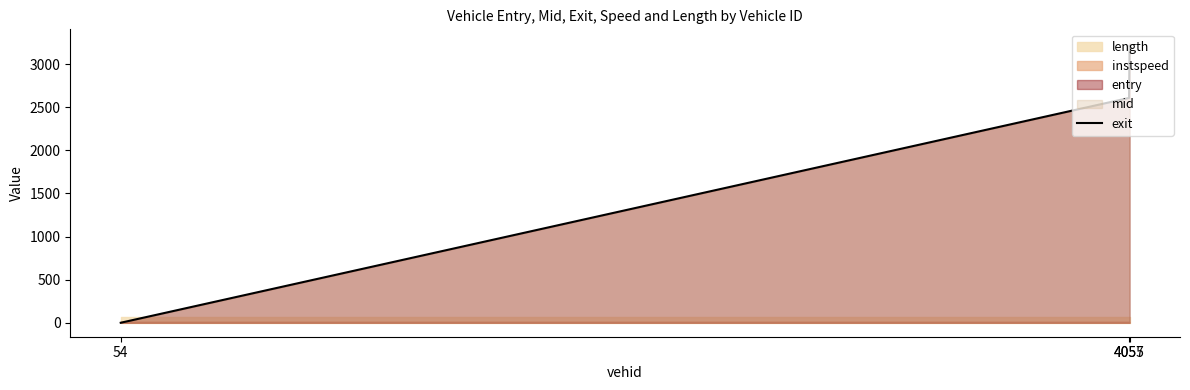

Reading left to right, extract all data points from this chart.

54=0.0	4055=2608.8	4057=3212.9